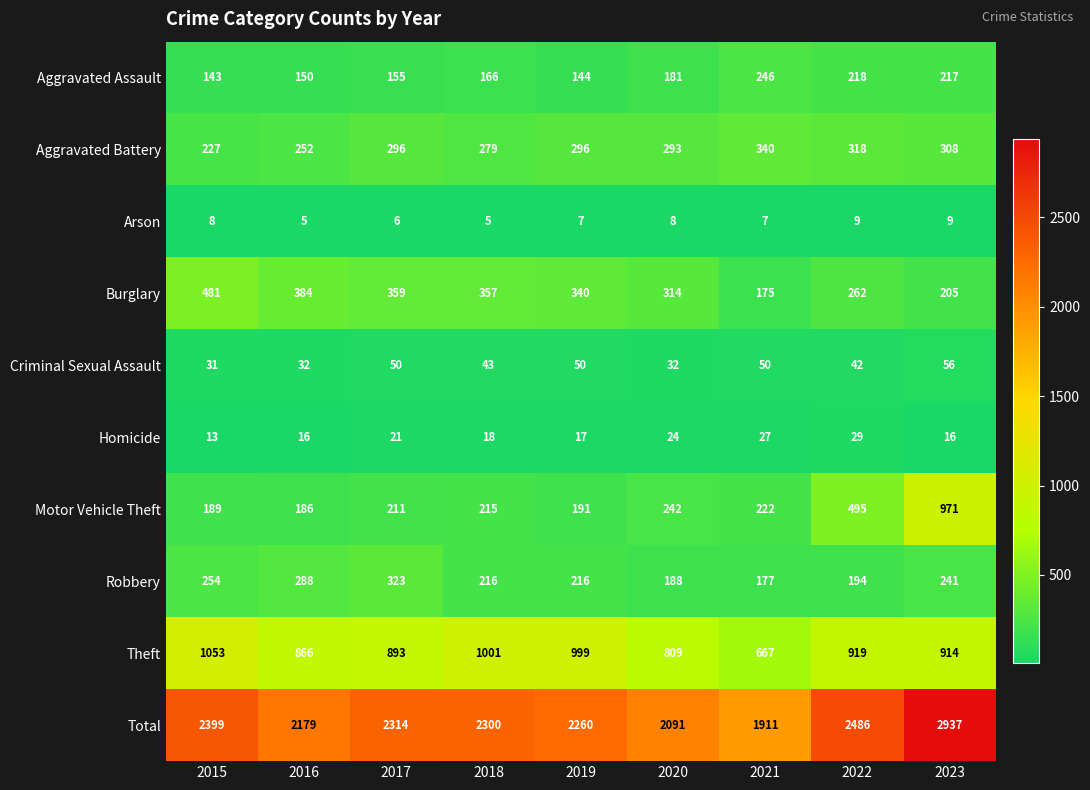

Rank the series by their maximum value, from lowest to highest.

Arson, Homicide, Criminal Sexual Assault, Aggravated Assault, Robbery, Aggravated Battery, Burglary, Motor Vehicle Theft, Theft, Total